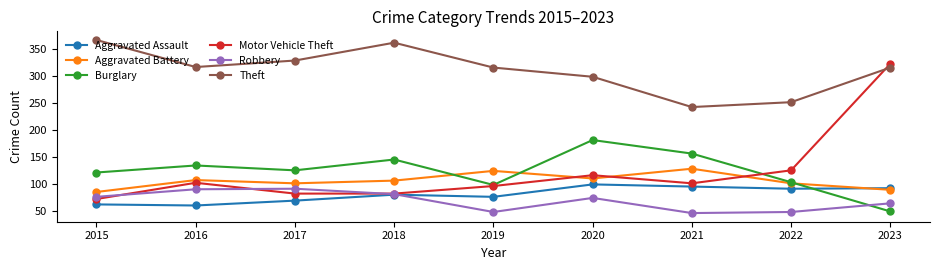

The value of Burglary at 2015 is 40. True or false?

False